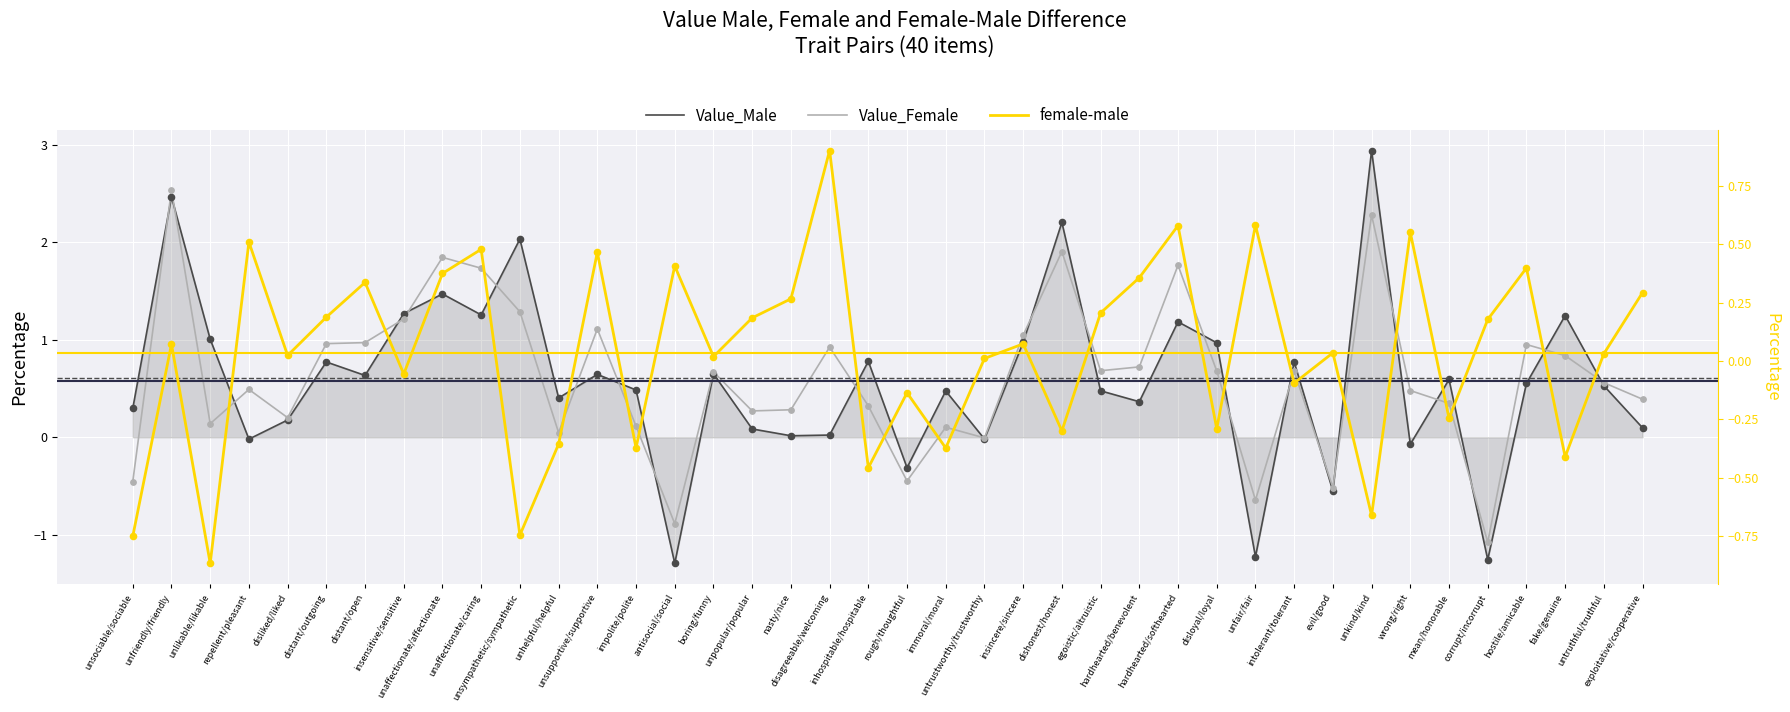

Which series has the largest total across all categories?

Value_Female